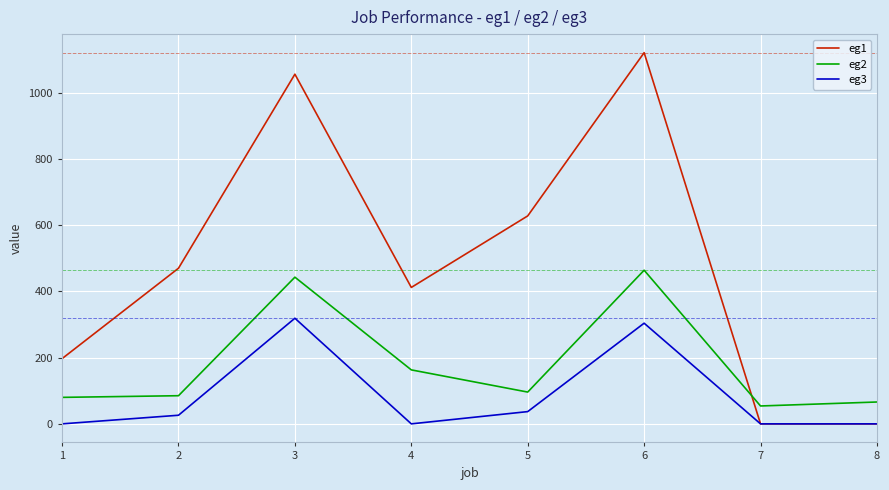

Which series has the widest spread of values?

eg1